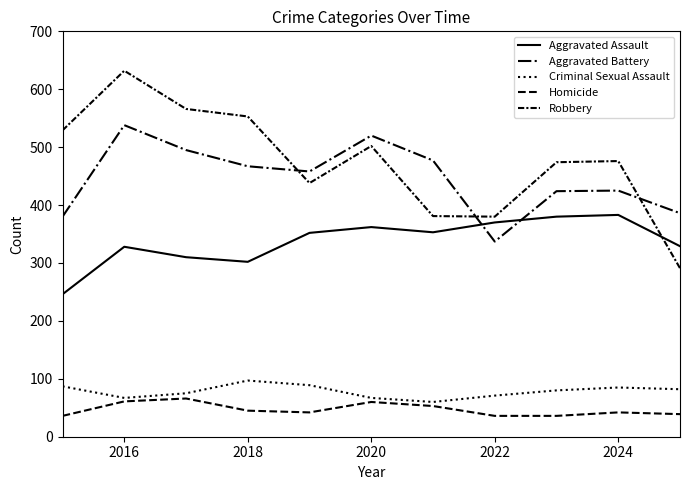

How many lines are shown in the chart?

5